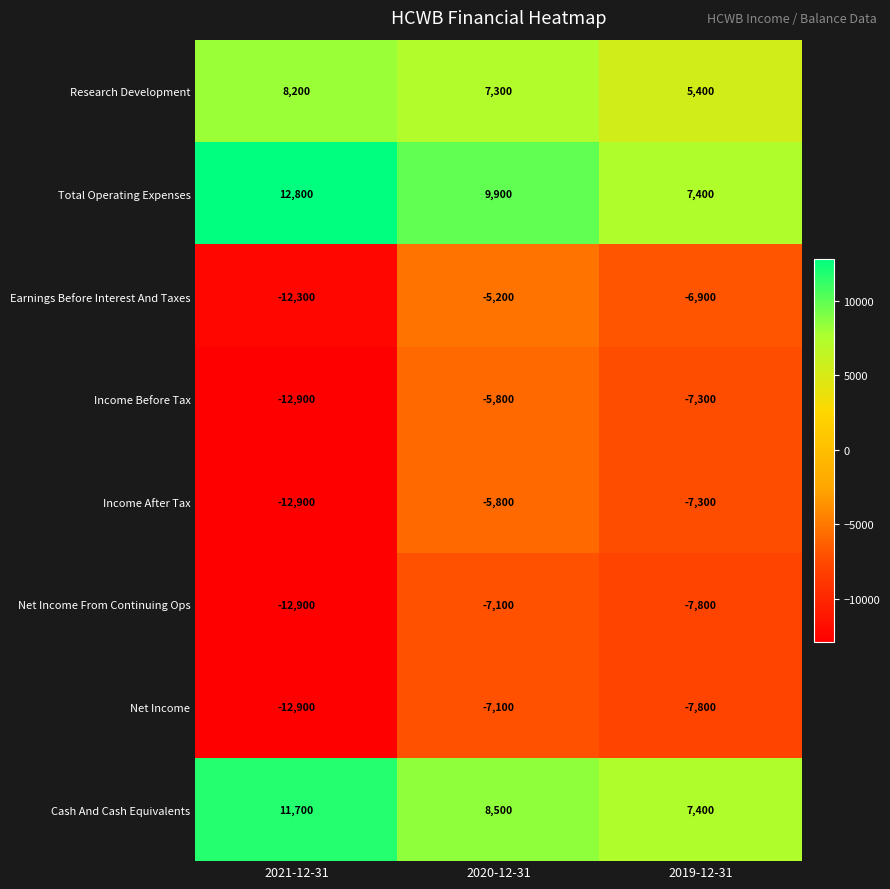

At how many categories does at least one series exceed 4996?

3